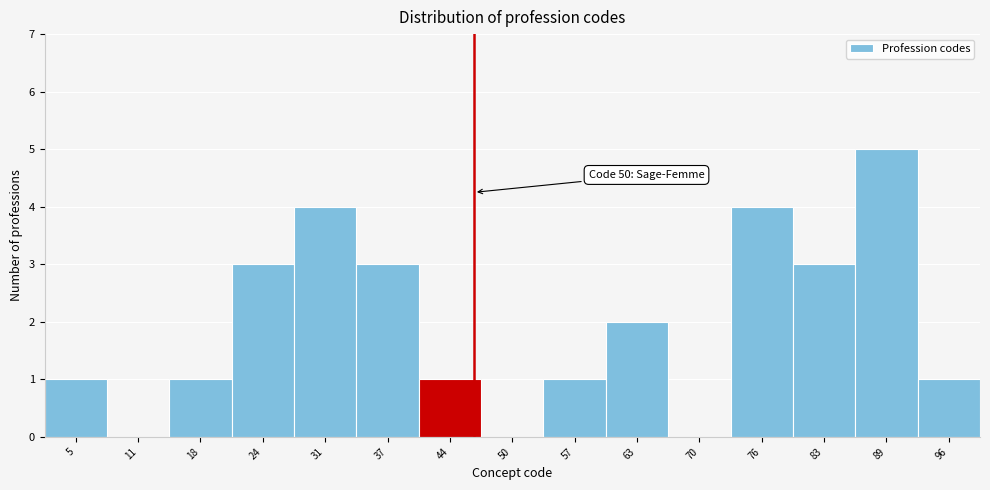

Reading left to right, extract all data points from this chart.

5=1	11=0	18=1	24=3	31=4	37=3	44=1	50=0	57=1	63=2	70=0	76=4	83=3	89=5	96=1